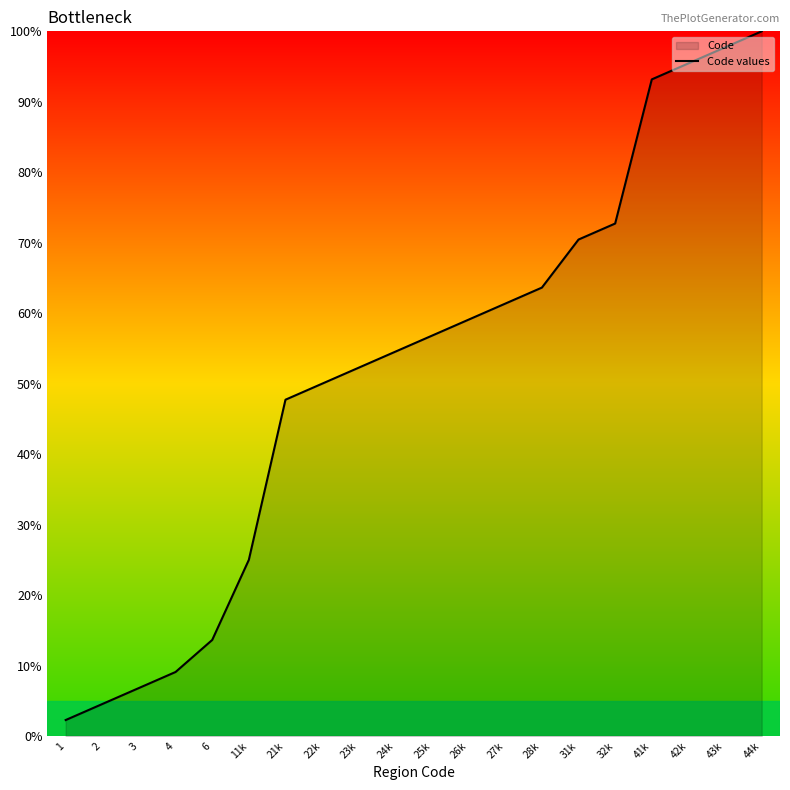

How many data points are less than 56?

10